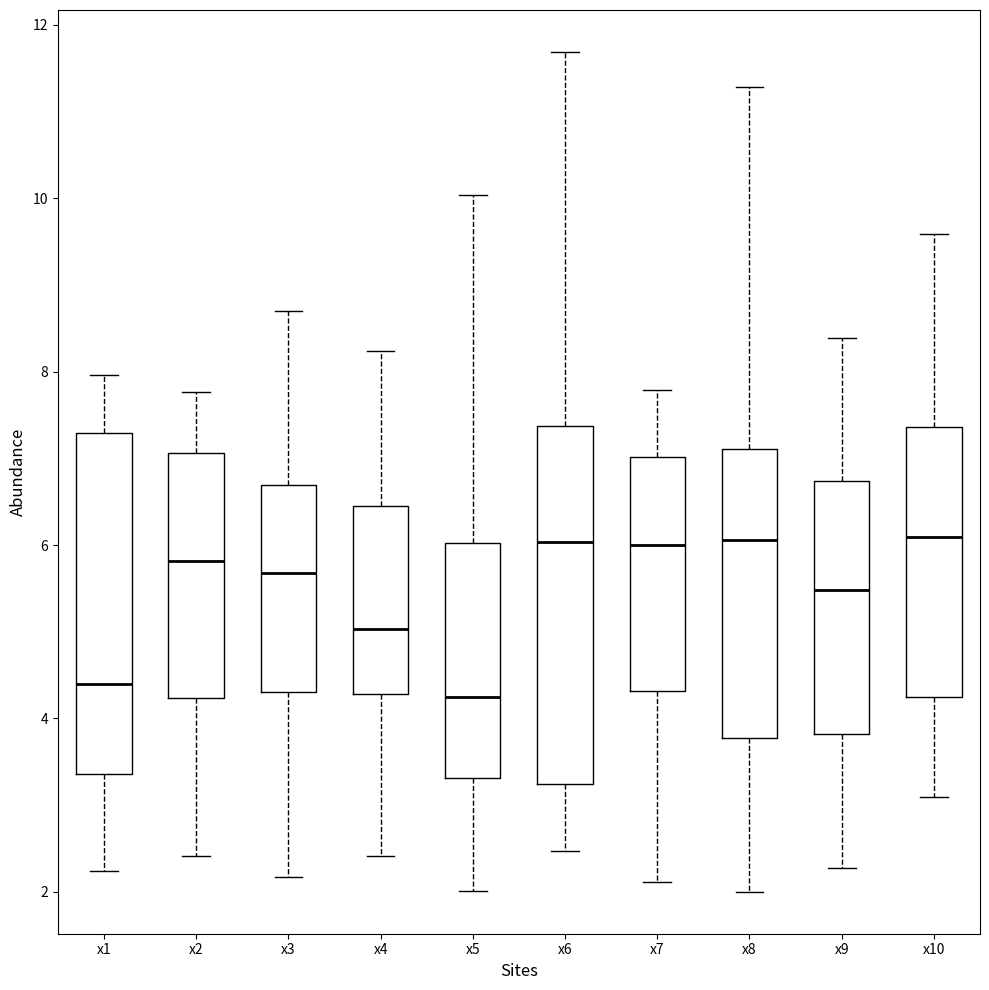

Reading left to right, read every box against the y-axis: the position of its median line, the range the box covers, and the ends of its whiskers. The values are not printed on the chart, so give them approximately, as read against the axis.

x1: median 4.4, box 3.4 to 7.2, whiskers 2.2 to 8.0
x2: median 5.8, box 4.2 to 7.0, whiskers 2.4 to 7.8
x3: median 5.6, box 4.4 to 6.6, whiskers 2.2 to 8.6
x4: median 5.0, box 4.2 to 6.4, whiskers 2.4 to 8.2
x5: median 4.2, box 3.4 to 6.0, whiskers 2.0 to 10.0
x6: median 6.0, box 3.2 to 7.4, whiskers 2.4 to 11.6
x7: median 6.0, box 4.4 to 7.0, whiskers 2.2 to 7.8
x8: median 6.0, box 3.8 to 7.2, whiskers 2.0 to 11.2
x9: median 5.4, box 3.8 to 6.8, whiskers 2.2 to 8.4
x10: median 6.0, box 4.2 to 7.4, whiskers 3.0 to 9.6